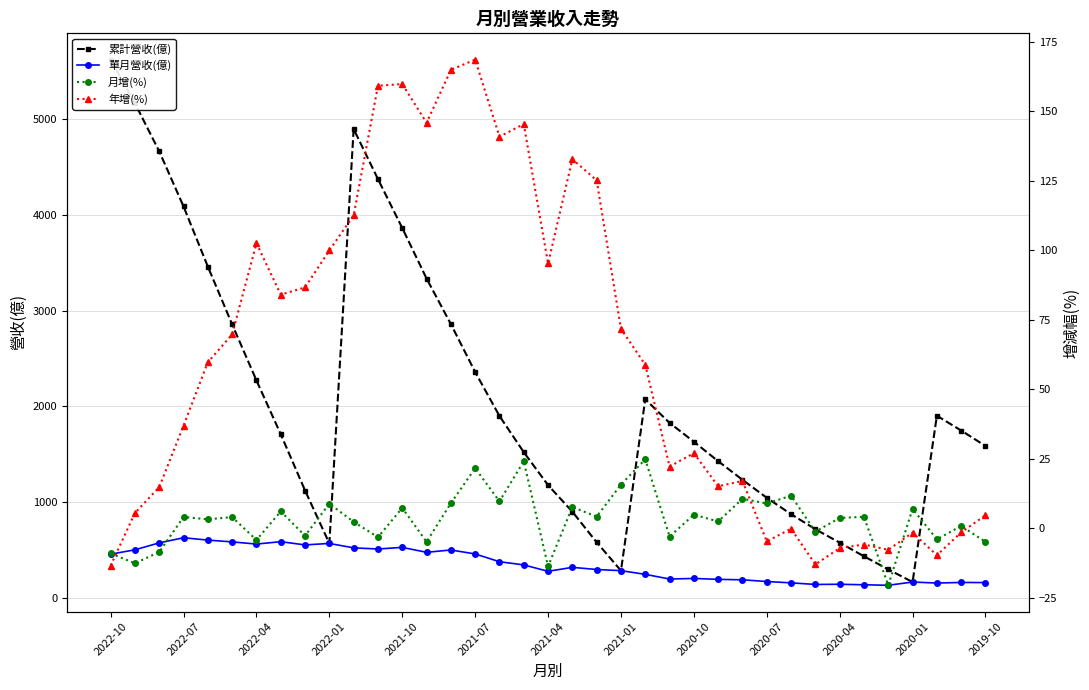

What is the maximum value for 單月營收(億)?

628.0